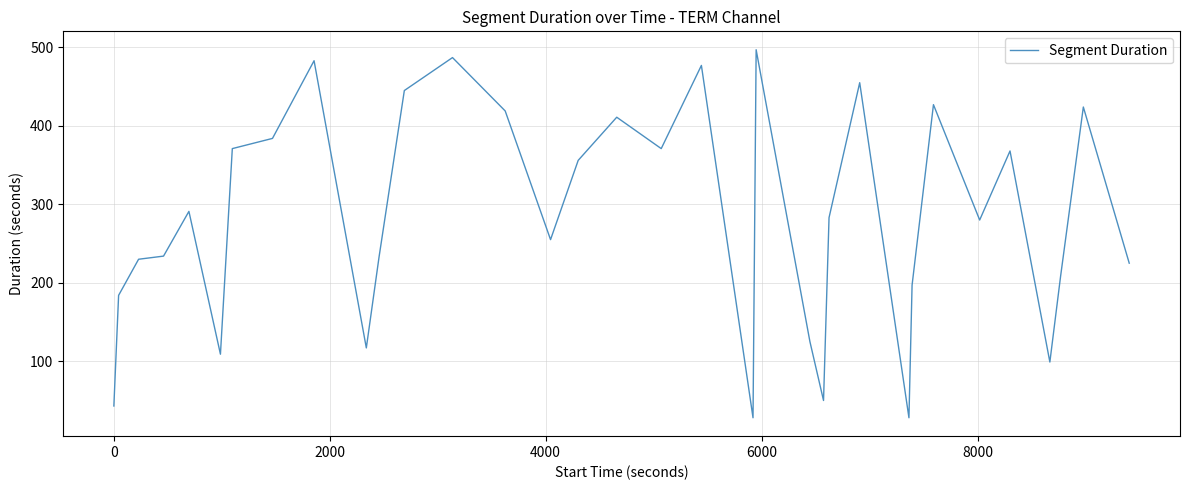

What is the greatest value displayed?

497